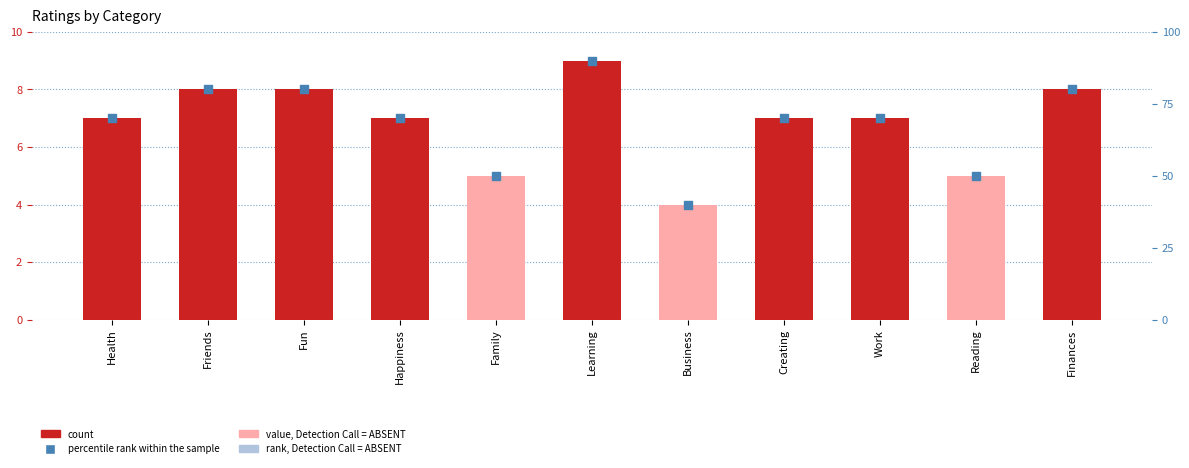

Which series contains the lowest Y value?

rating